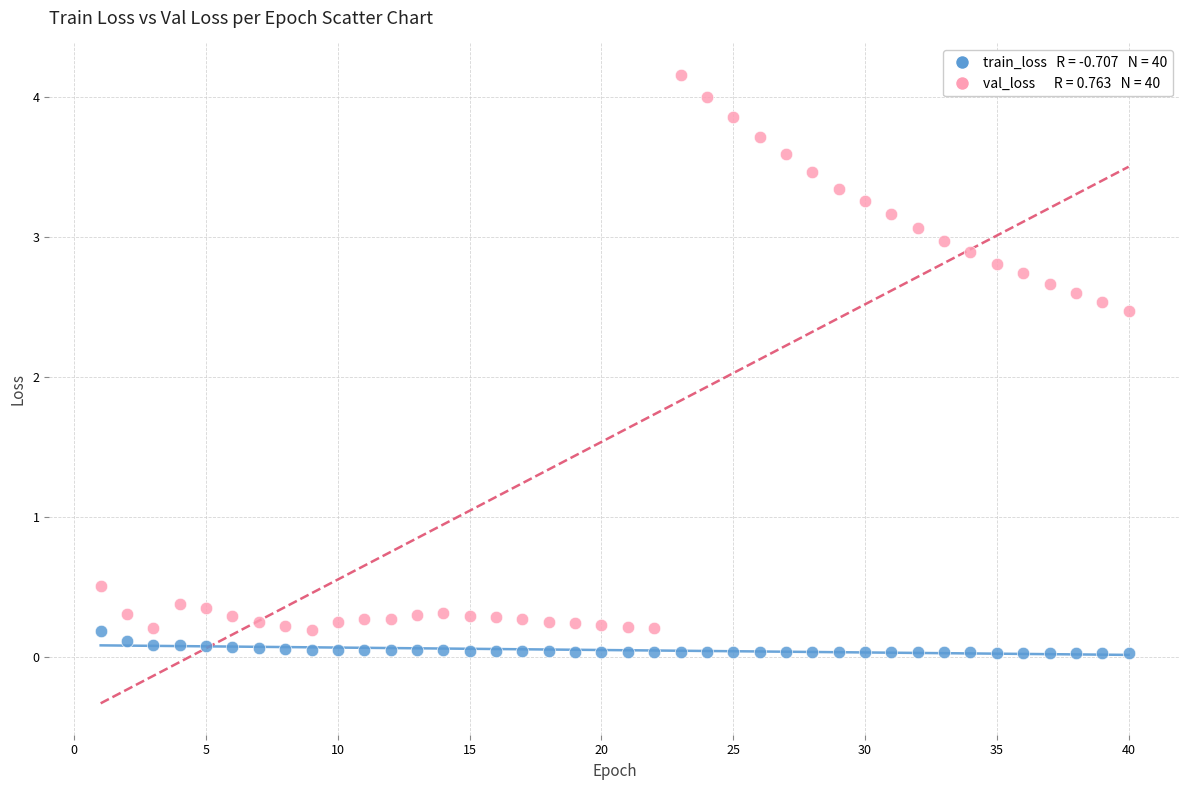

Across all series, what Y value is closest to 2?

2.5